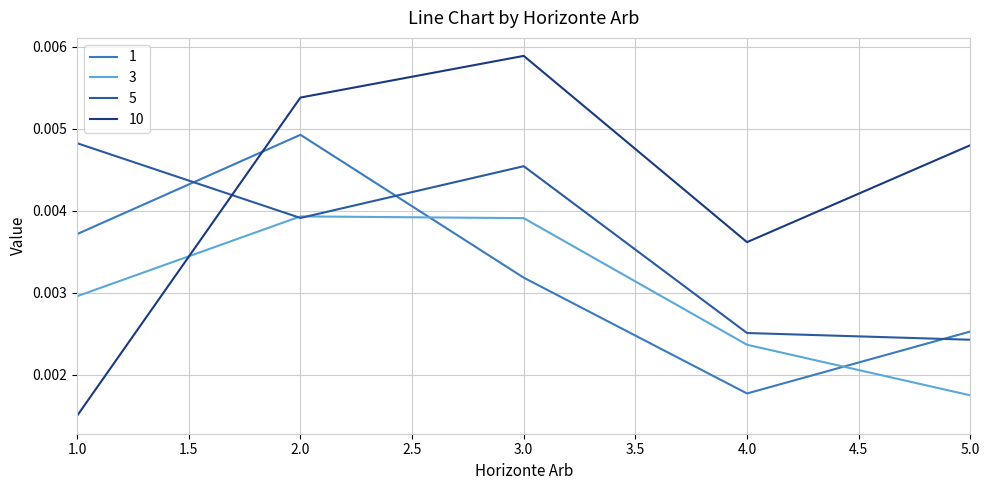

What position from the left is 3.0?

3